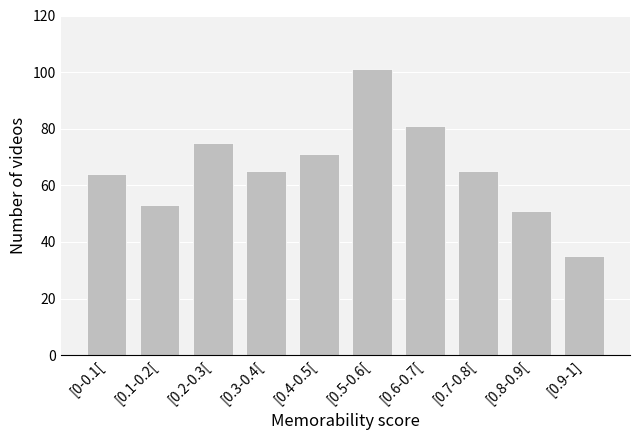

Reading left to right, what are all the values shown in this chart?

64	53	75	65	71	101	81	65	51	35